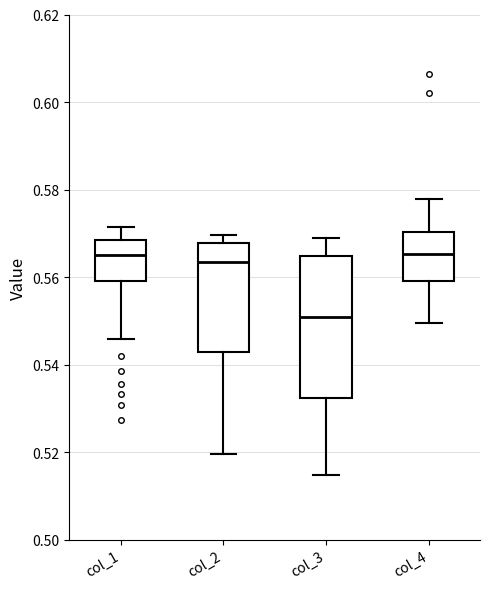

Where is the upper edge of the box for col_3 on the y-axis? The values are not printed on the chart, so give them approximately, as read against the axis.

0.564